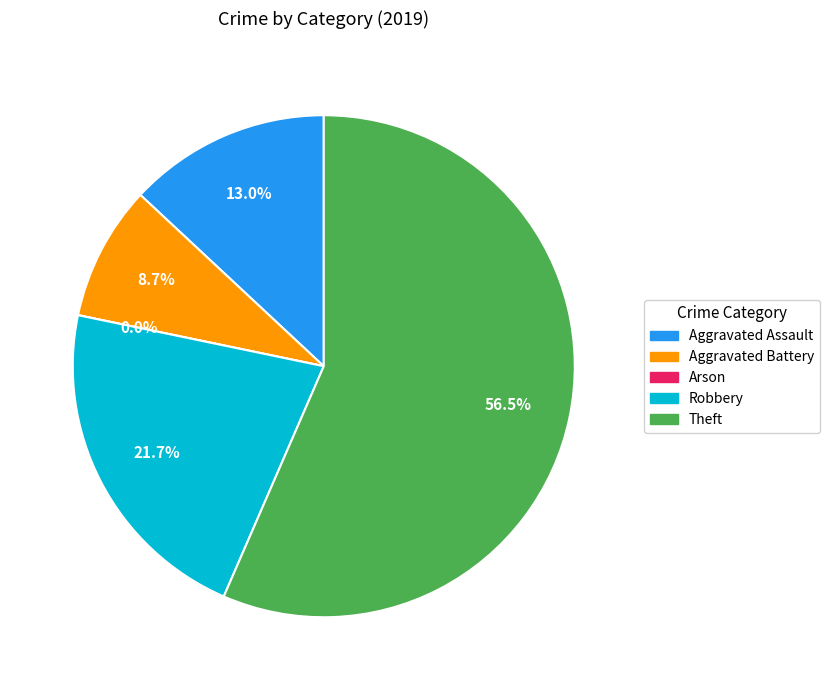

What portion of the pie excludes Arson?

100.0%